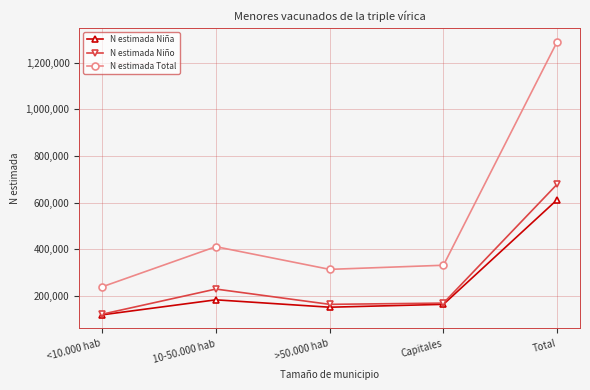

True or false: N estimada Total and N estimada Niño intersect in this chart.

False